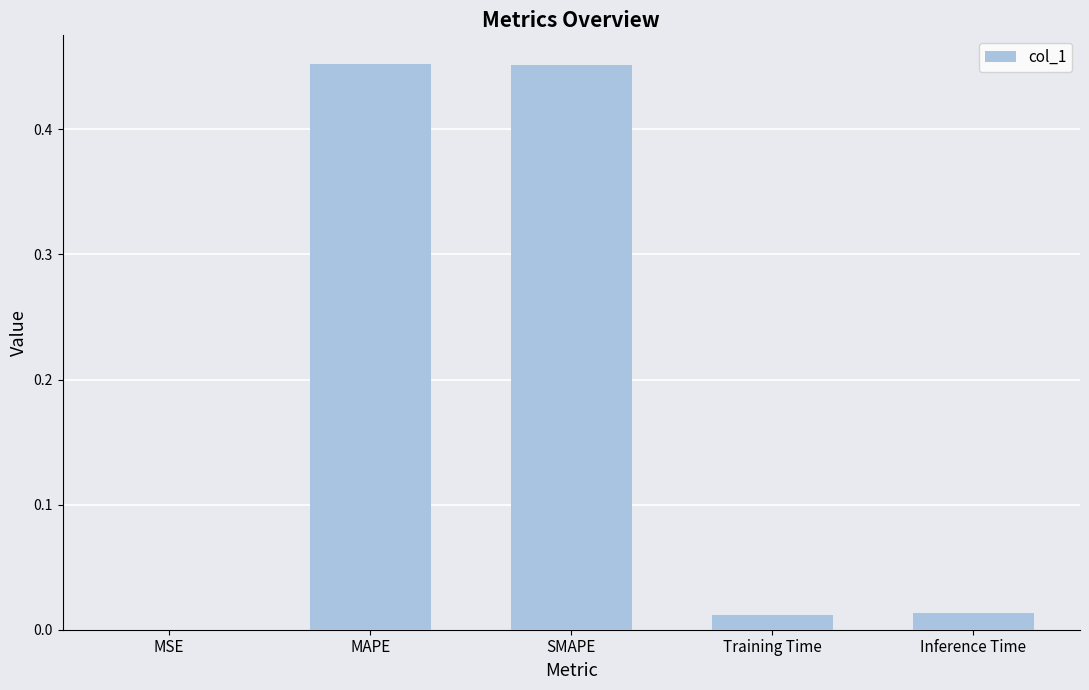

The value at SMAPE is 0.3. True or false?

False